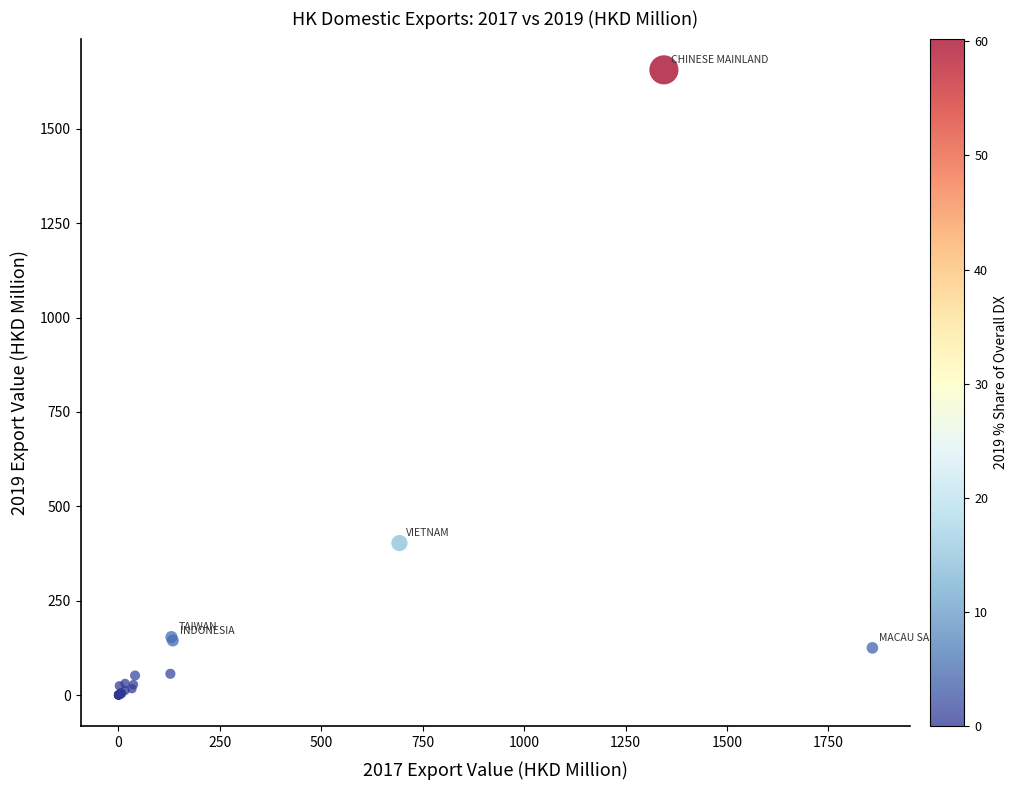

What Y value in the scatter plot is closest to 828?

402.9